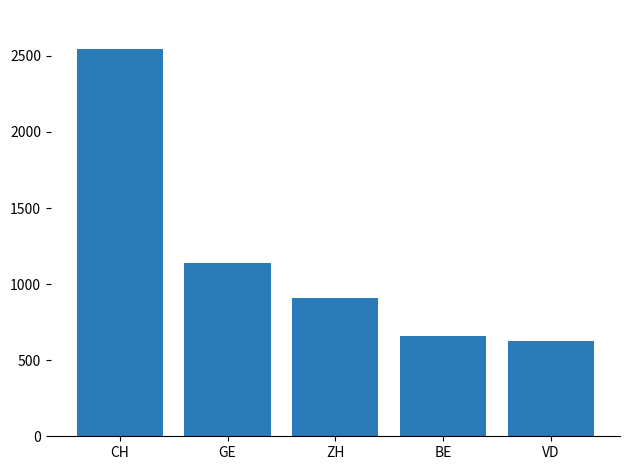

The value at ZH is 222. True or false?

False